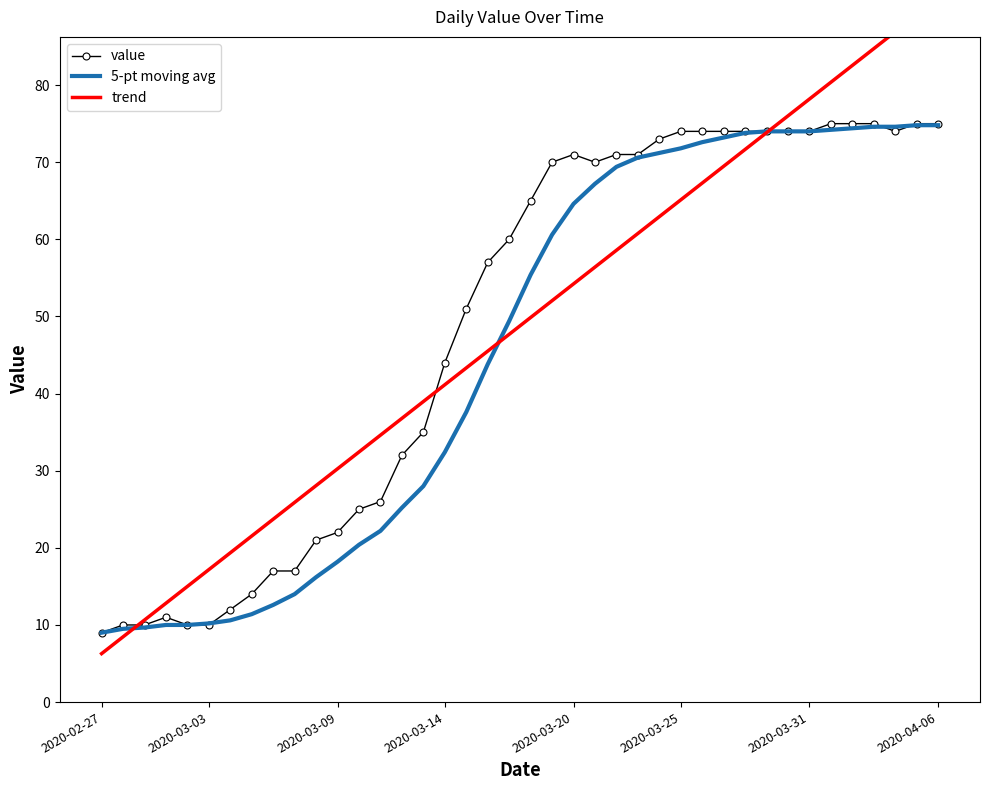

What is the sum of all trend values?

1951.0